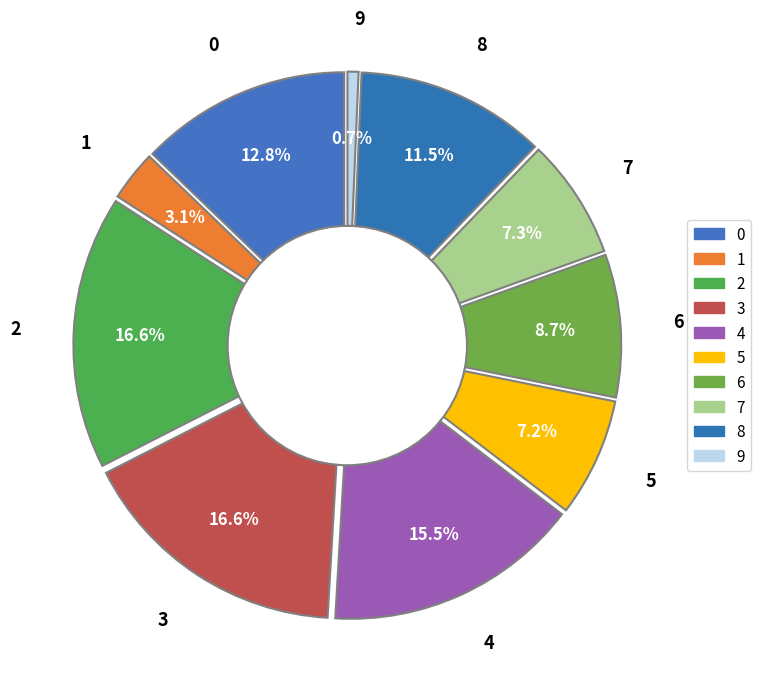

Combined, what portion of the pie is 0 and 1?

15.9%